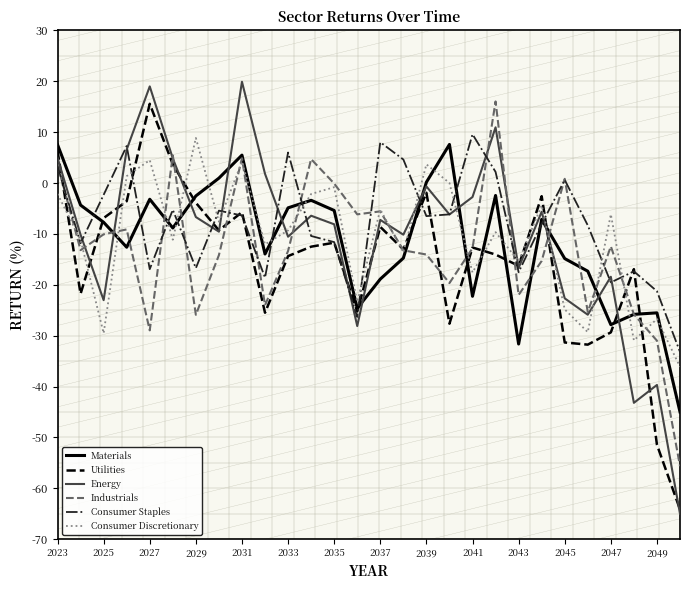

What is the maximum value shown in the chart?

19.9